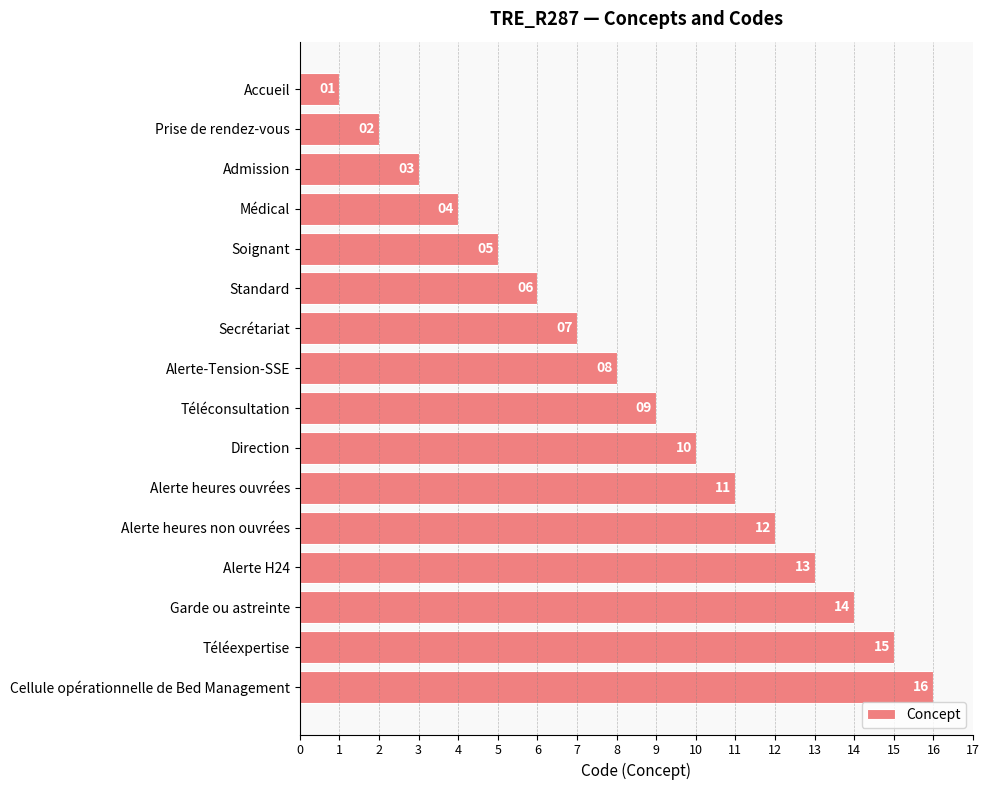

What is the label of the 16th bar from the bottom?

Accueil